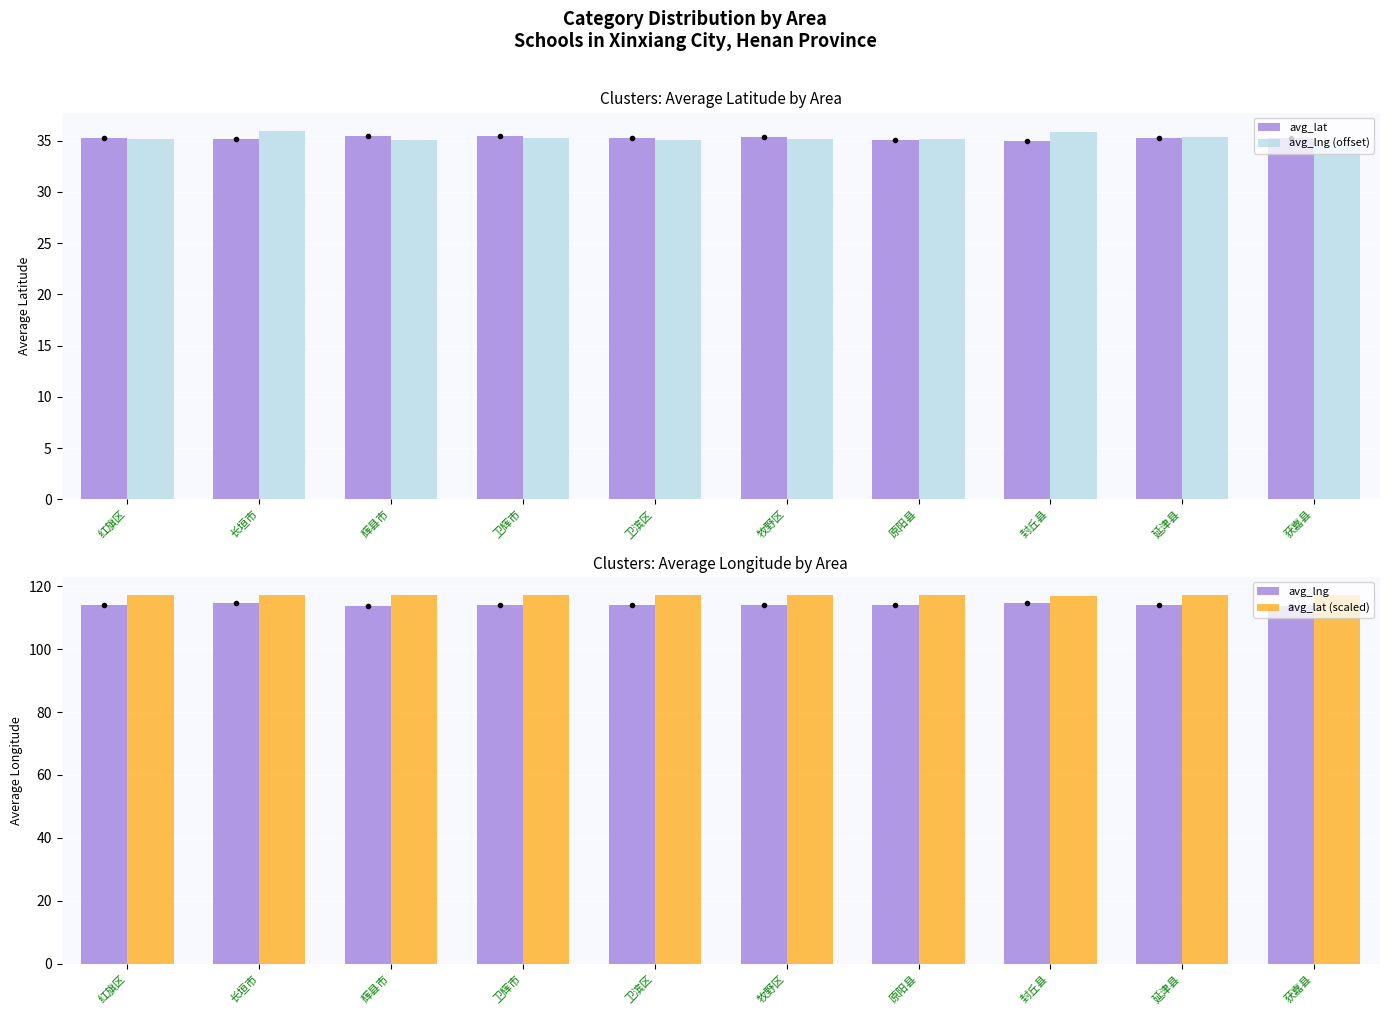

What is the lowest value of the avg_lng series?

113.7